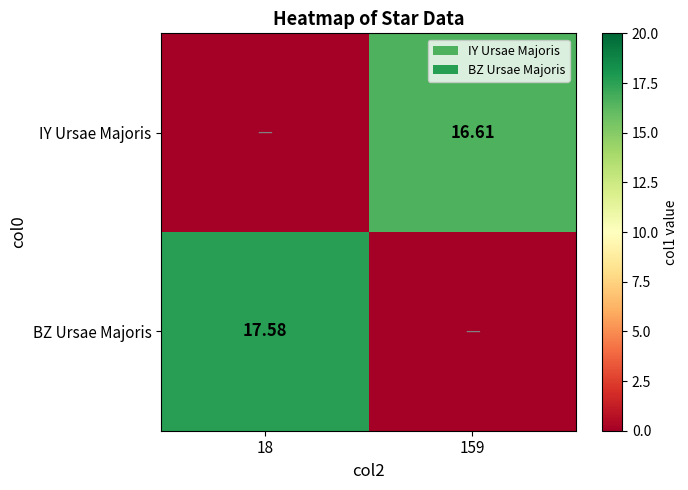

What is the difference between the maximum and minimum values in the BZ Ursae Majoris series?

17.6